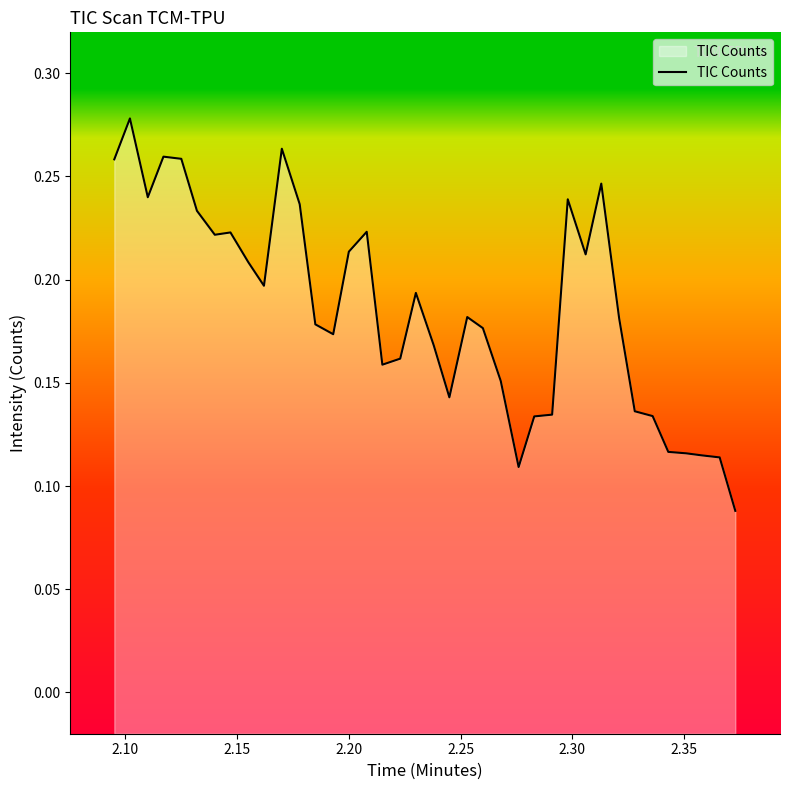

What is the smallest value displayed?

0.1